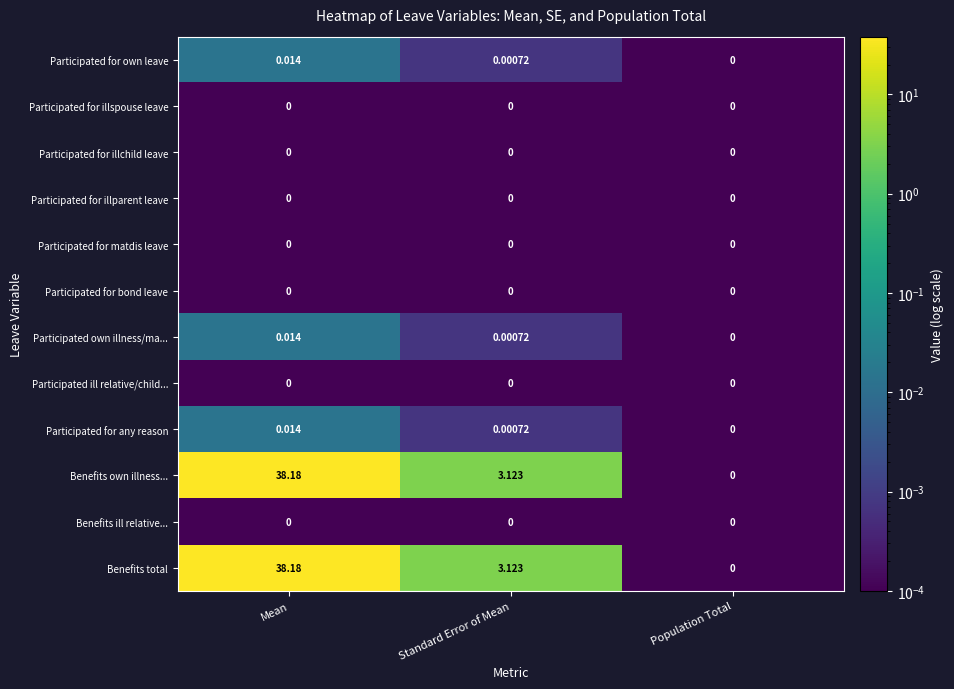

List the labels in order of Participated for any reason value, largest first.

Mean, Standard Error of Mean, Population Total